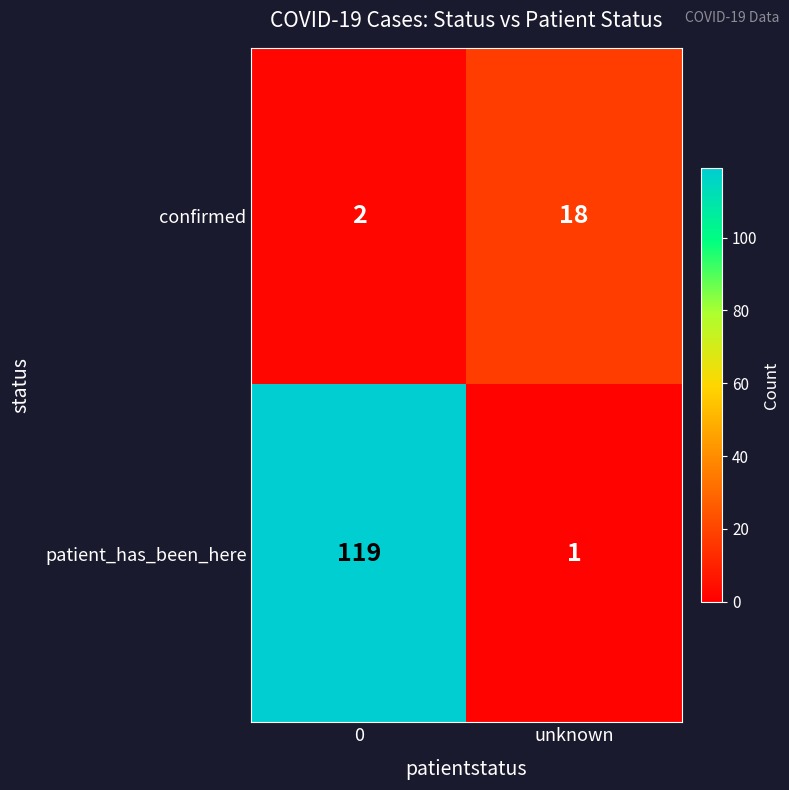

What is the sum of the patient_has_been_here values at unknown and 0?

120